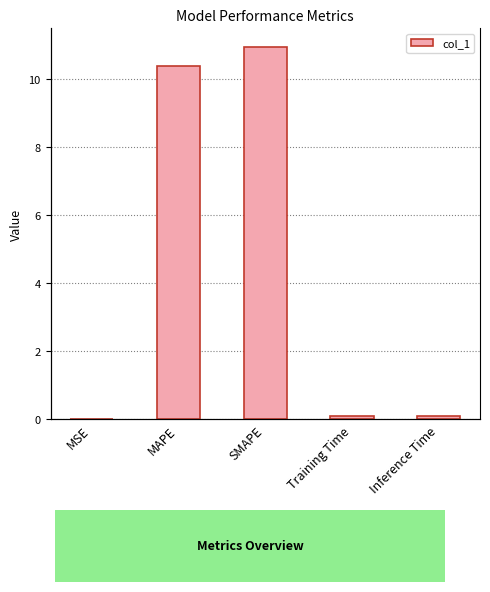

What is the difference between the maximum and minimum values?

10.9